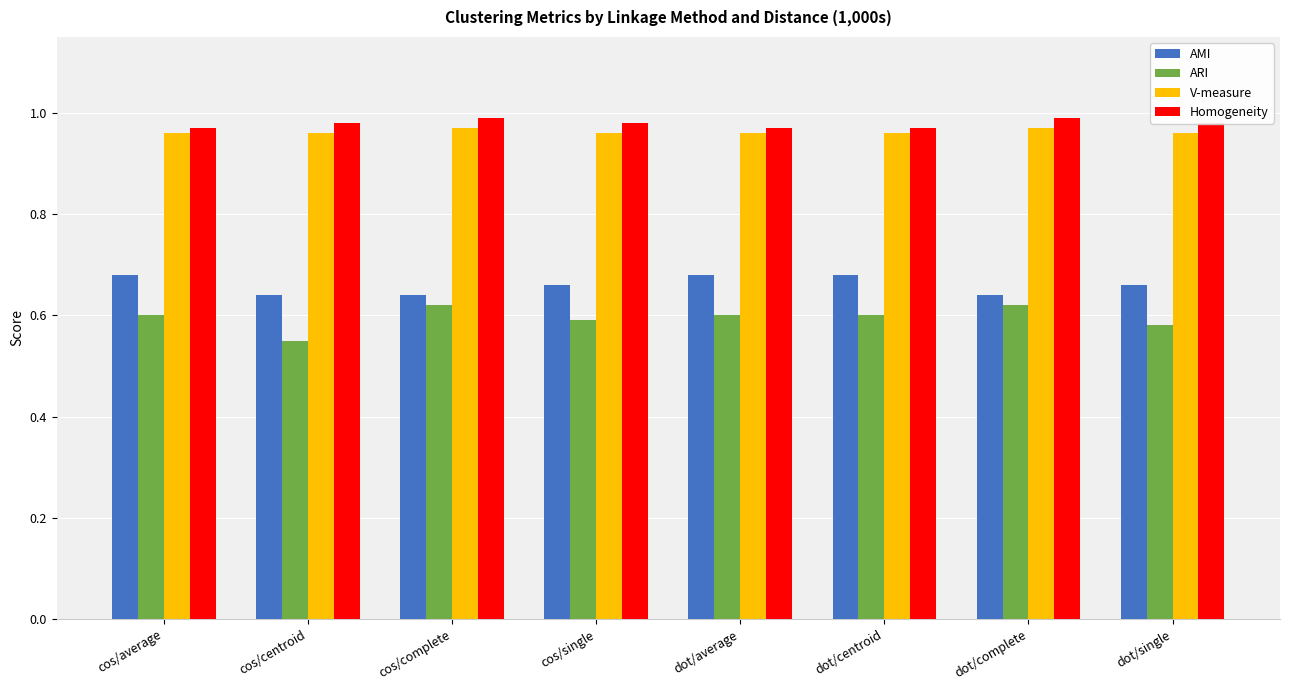

Which label corresponds to the smallest value in the chart?

cos/centroid